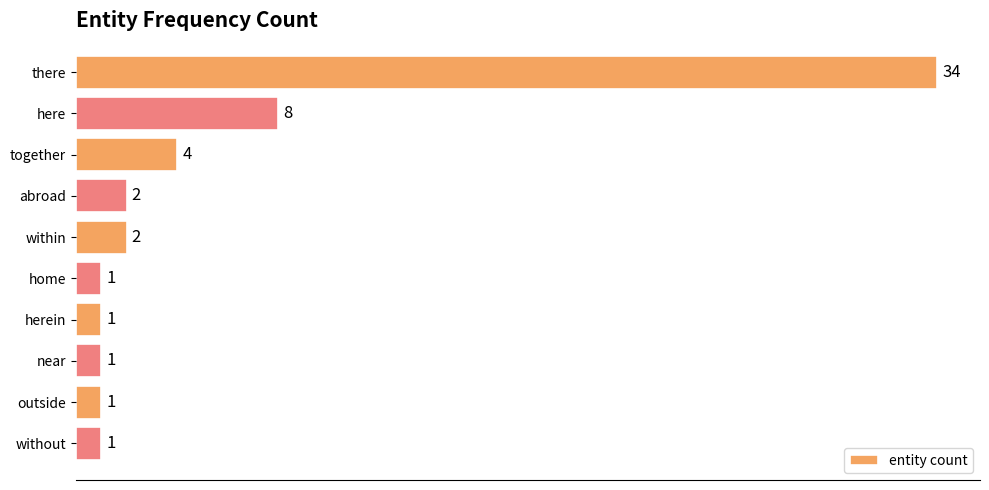

What is the difference between the values at there and together?

30